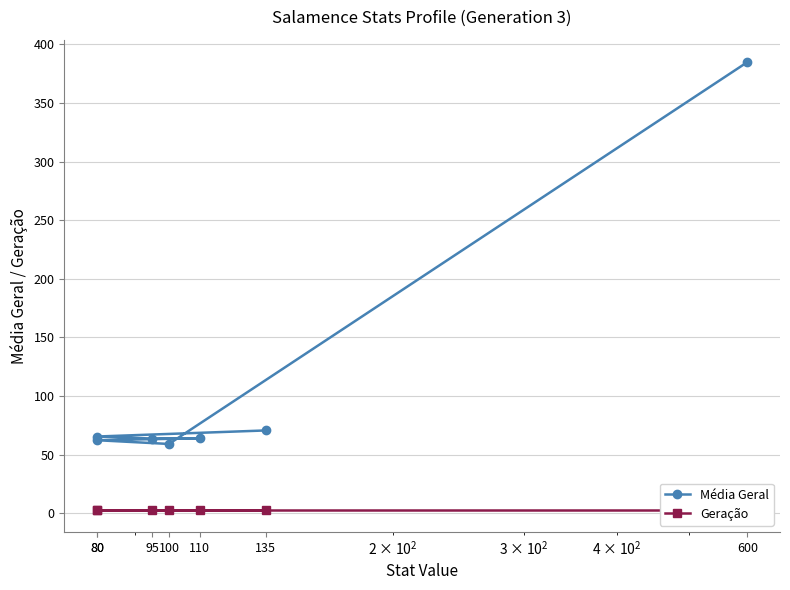

Is the value of Geração at 80 greater than the value of Média Geral at 100?

No